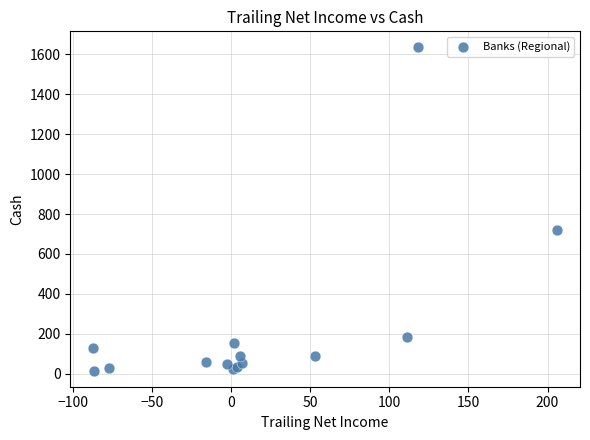

What Y value in the scatter plot is closest to 824?

718.9